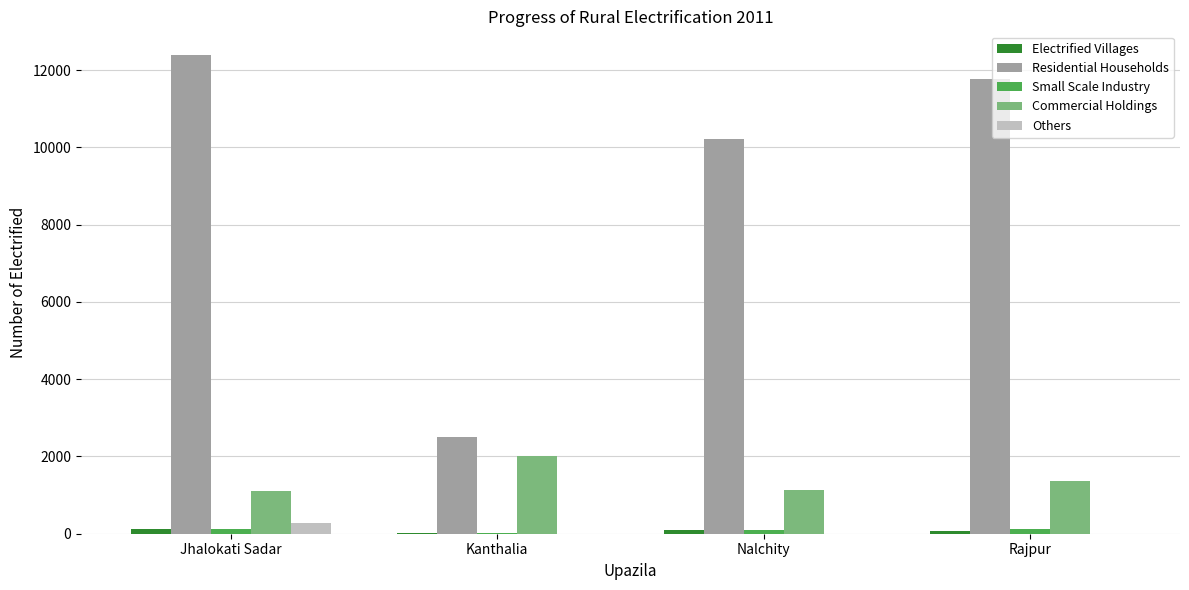

How many groups of bars are there?

4